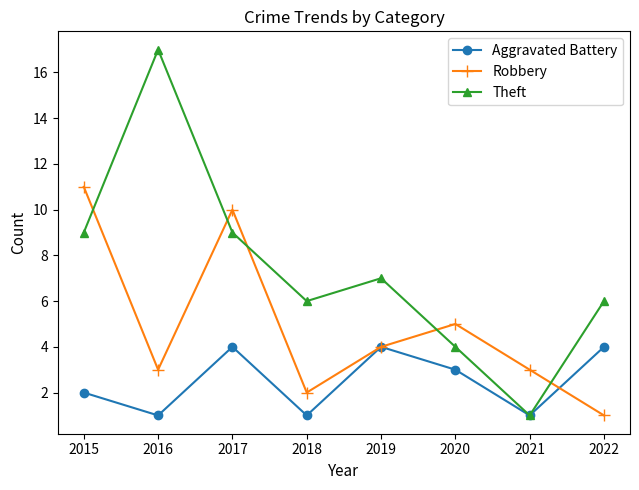

In Robbery, how many points are lower than both neighbors (excluding endpoints)?

2